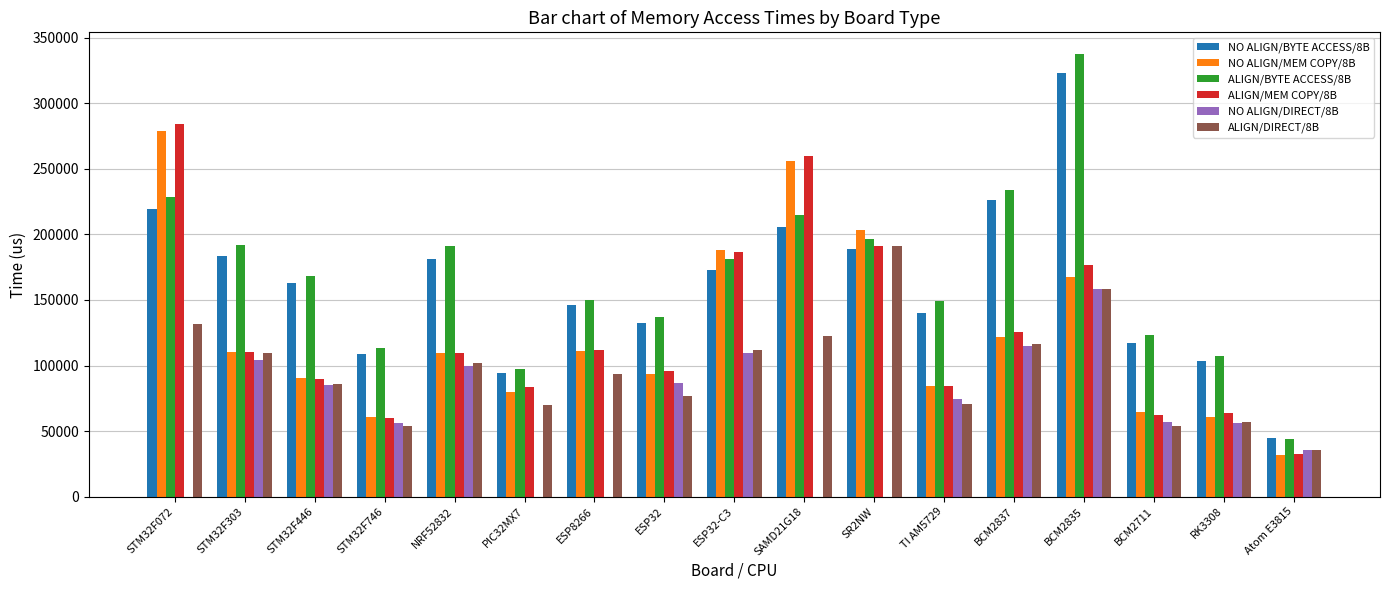

Which category has the highest value across all series?

BCM2835